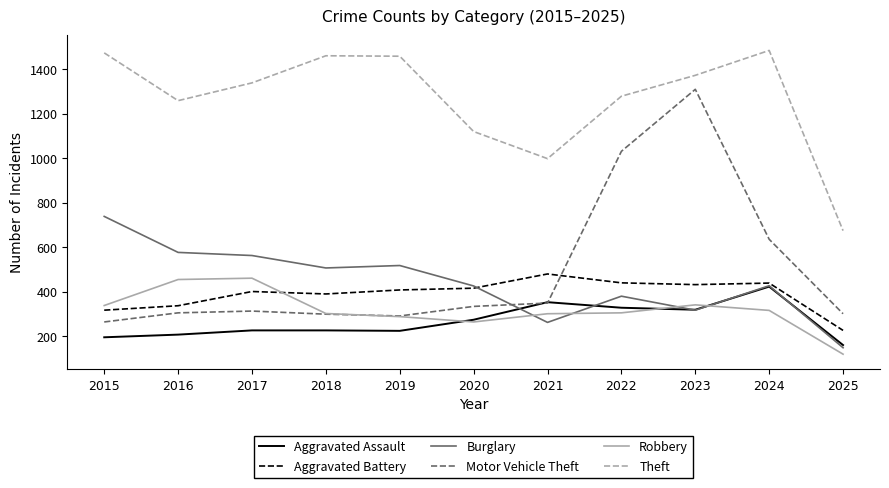

At which category is the sum across all series the highest?

2023